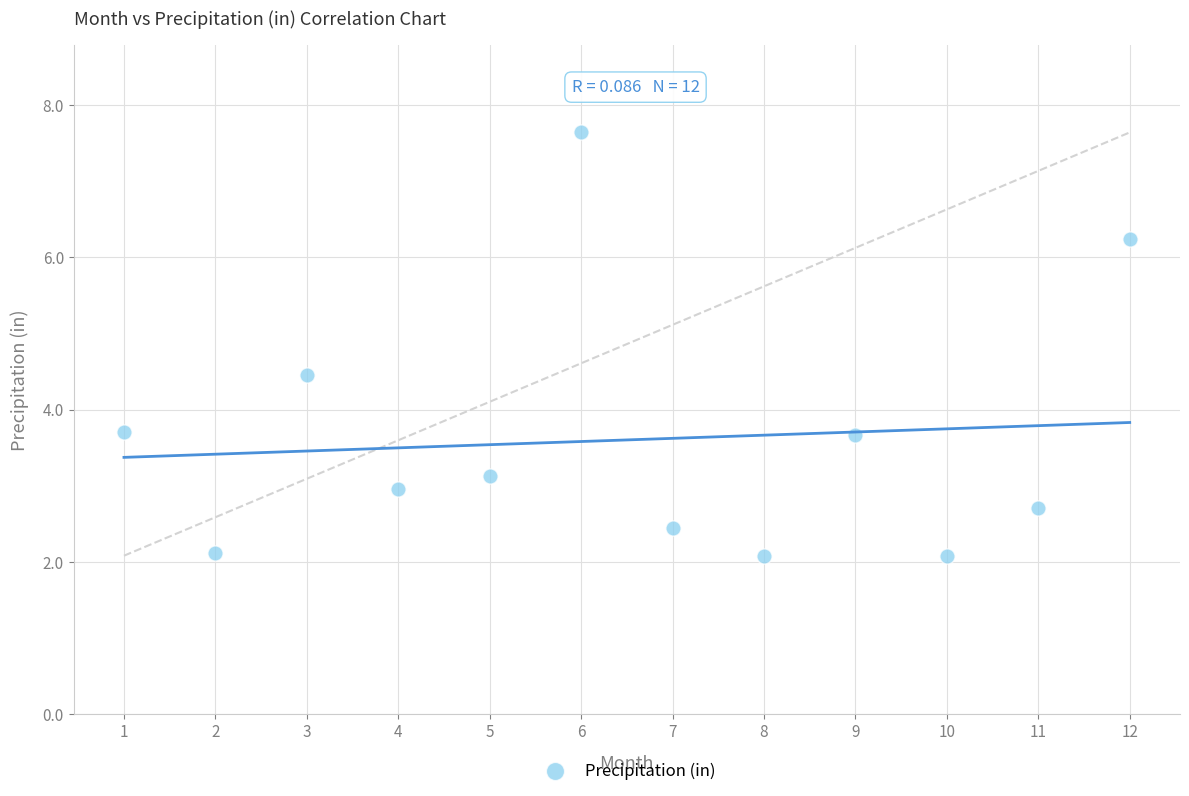

What is the range of Y values (max minus min)?

5.6